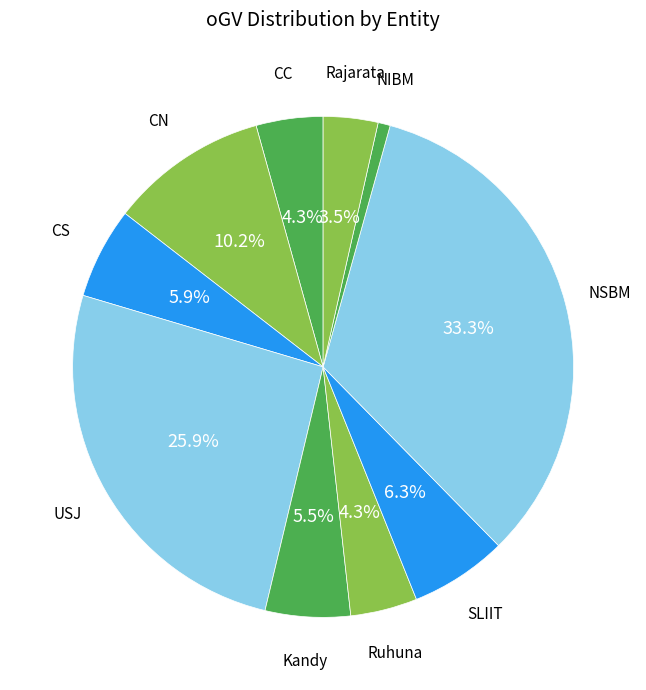

Count the number of slices in the pie.

10